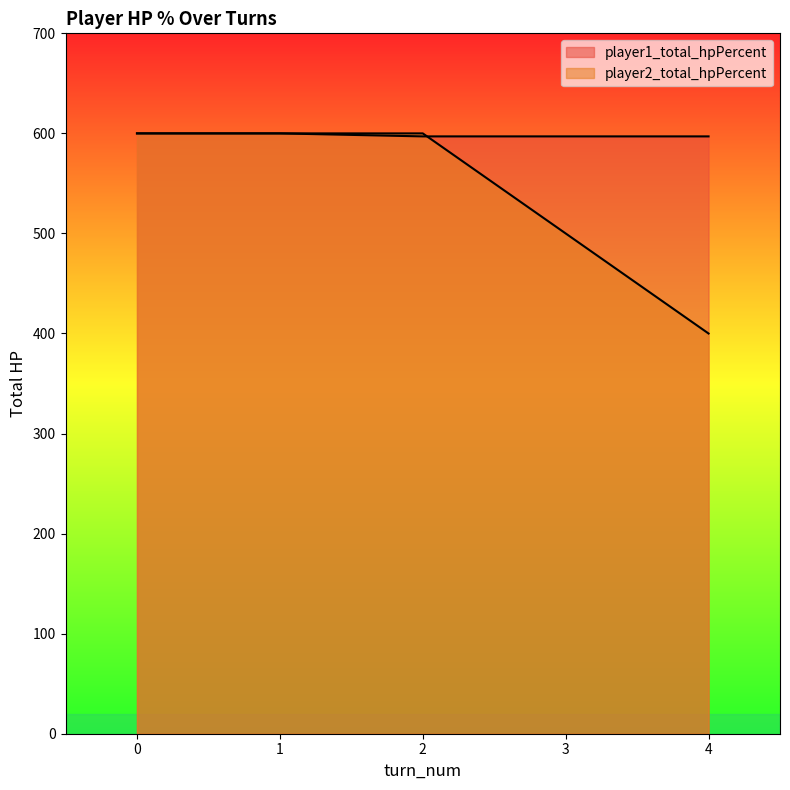

Which category has the lowest value across all series?

4